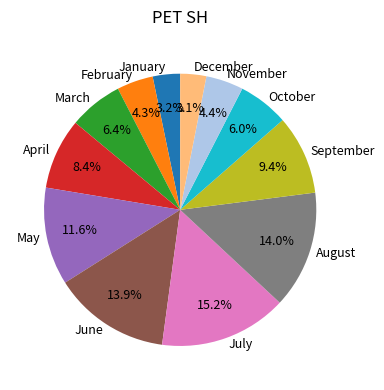

To the nearest percent, what is the average slice percentage?

8%